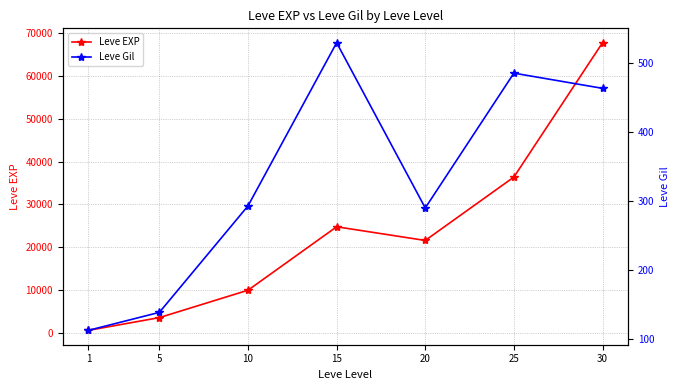

Which series has the largest total across all categories?

Leve EXP